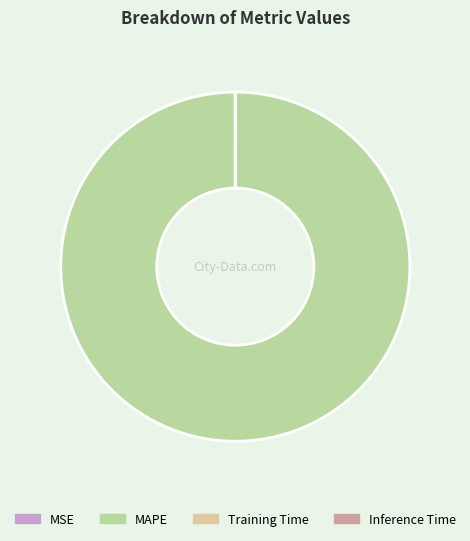

What is the largest slice in the pie chart?

MAPE